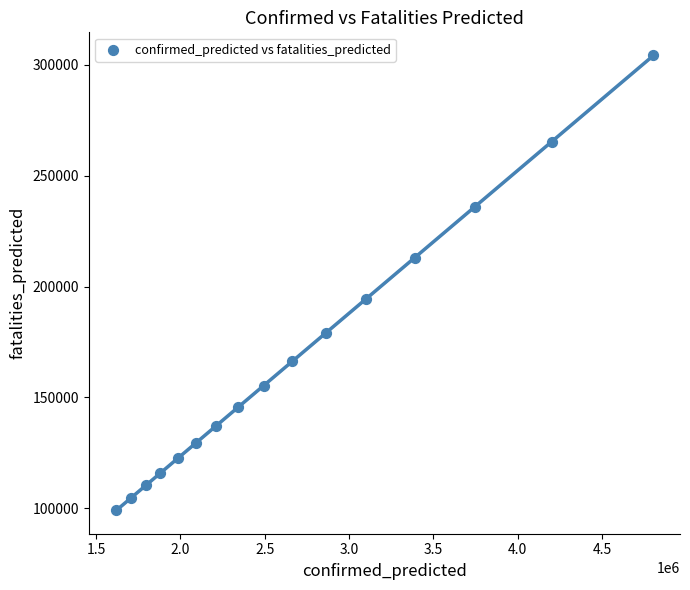

What Y value in the scatter plot is closest to 201716?

194409